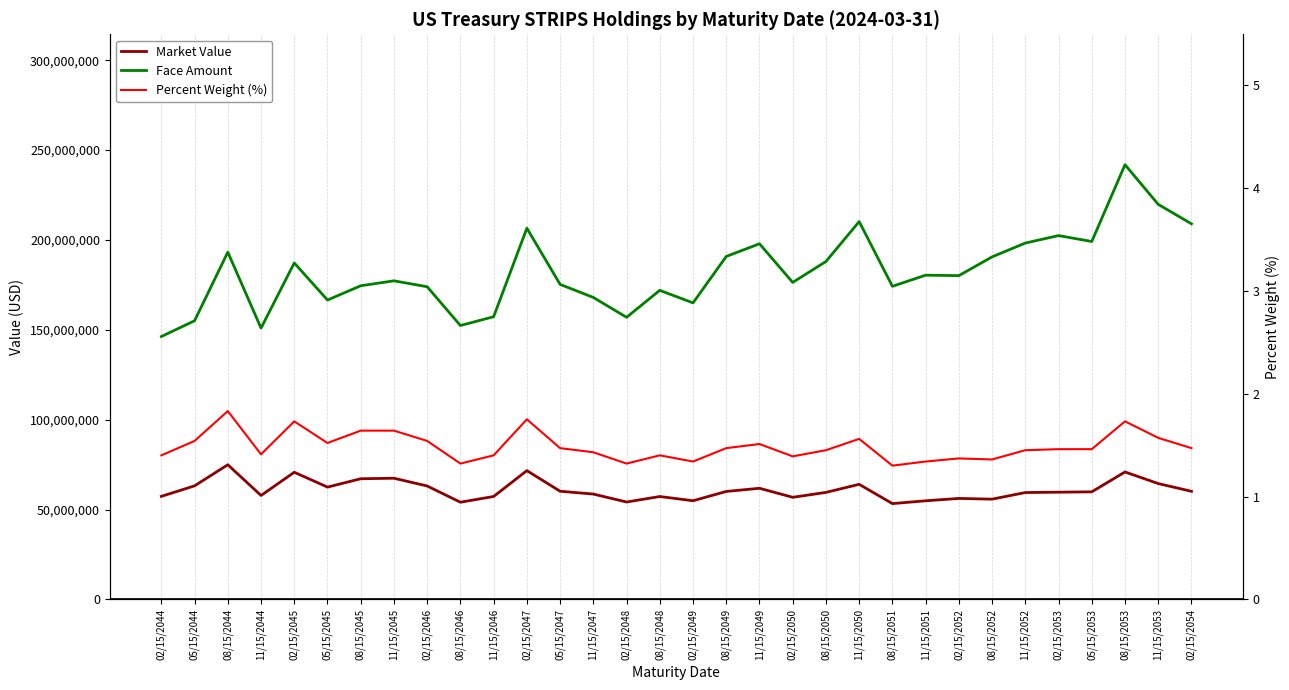

What is the label of the 15th point from the left?

02/15/2048